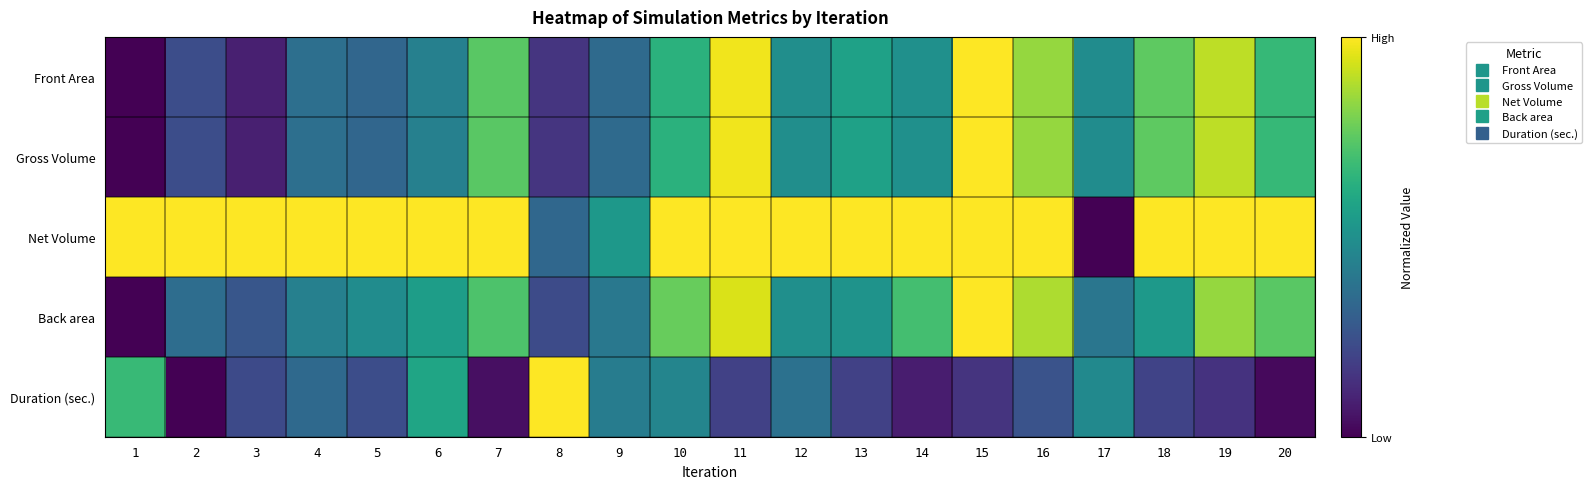

Reading left to right, extract all data points from this chart.

Front Area: 1=0.0	2=0.2	3=0.1	4=0.4	5=0.3	6=0.4	7=0.7	8=0.2	9=0.3	10=0.6	11=1.0	12=0.5	13=0.6	14=0.5	15=1.0	16=0.8	17=0.5	18=0.8	19=0.9	20=0.7
Gross Volume: 1=0.0	2=0.2	3=0.1	4=0.4	5=0.3	6=0.4	7=0.7	8=0.2	9=0.3	10=0.6	11=1.0	12=0.5	13=0.6	14=0.5	15=1.0	16=0.8	17=0.5	18=0.8	19=0.9	20=0.7
Net Volume: 1=1.0	2=1.0	3=1.0	4=1.0	5=1.0	6=1.0	7=1.0	8=0.3	9=0.5	10=1.0	11=1.0	12=1.0	13=1.0	14=1.0	15=1.0	16=1.0	17=0.0	18=1.0	19=1.0	20=1.0
Back area: 1=0.0	2=0.4	3=0.3	4=0.4	5=0.5	6=0.6	7=0.7	8=0.2	9=0.4	10=0.8	11=0.9	12=0.5	13=0.5	14=0.7	15=1.0	16=0.9	17=0.4	18=0.5	19=0.8	20=0.7
Duration (sec.): 1=0.7	2=0.0	3=0.2	4=0.3	5=0.2	6=0.6	7=0.0	8=1.0	9=0.4	10=0.5	11=0.2	12=0.4	13=0.2	14=0.1	15=0.2	16=0.3	17=0.5	18=0.2	19=0.1	20=0.0